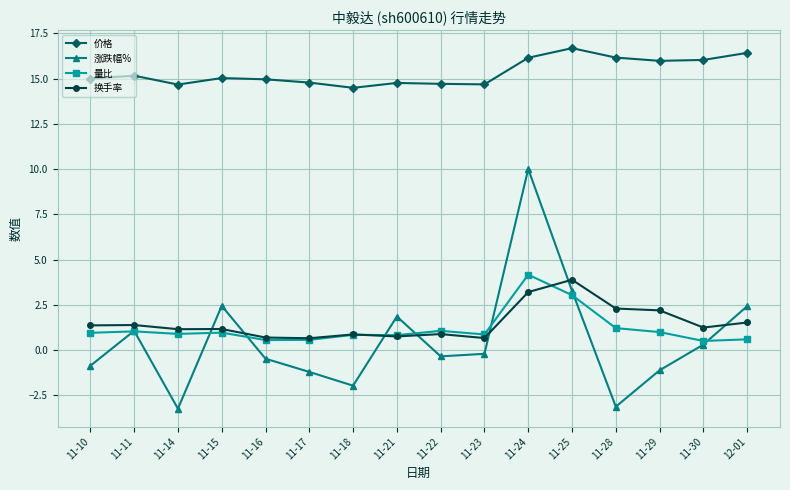

True or false: 价格 has more than 0 points higher than both neighbors.

True